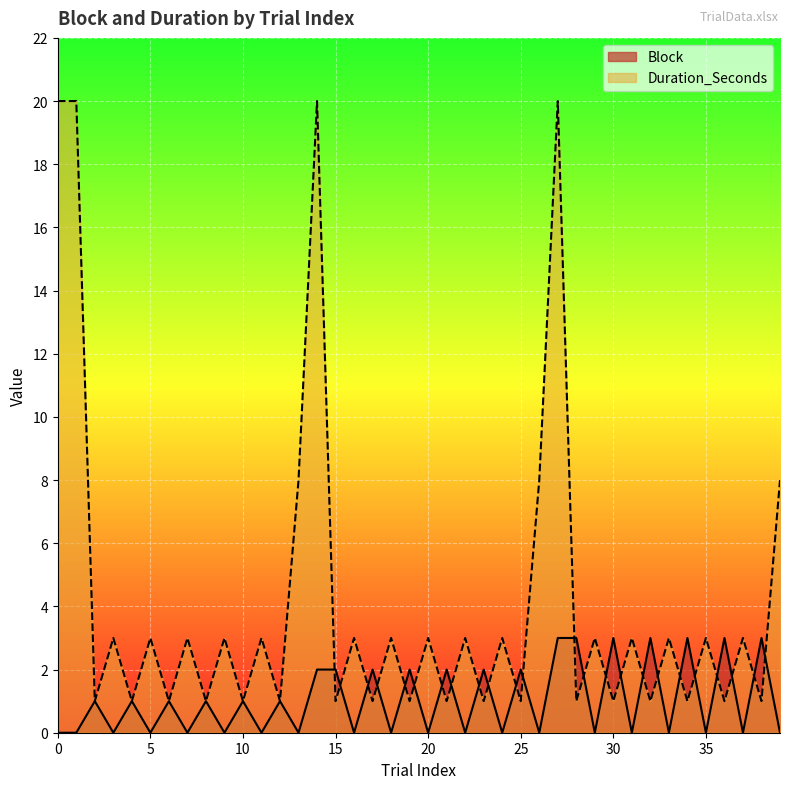

Reading left to right, list all the values displayed in this chart.

Block: 0=0	1=0	2=1	3=0	4=1	5=0	6=1	7=0	8=1	9=0	10=1	11=0	12=1	13=0	14=2	15=2	16=0	17=2	18=0	19=2	20=0	21=2	22=0	23=2	24=0	25=2	26=0	27=3	28=3	29=0	30=3	31=0	32=3	33=0	34=3	35=0	36=3	37=0	38=3	39=0
Duration_Seconds: 0=20	1=20	2=1	3=3	4=1	5=3	6=1	7=3	8=1	9=3	10=1	11=3	12=1	13=8	14=20	15=1	16=3	17=1	18=3	19=1	20=3	21=1	22=3	23=1	24=3	25=1	26=8	27=20	28=1	29=3	30=1	31=3	32=1	33=3	34=1	35=3	36=1	37=3	38=1	39=8